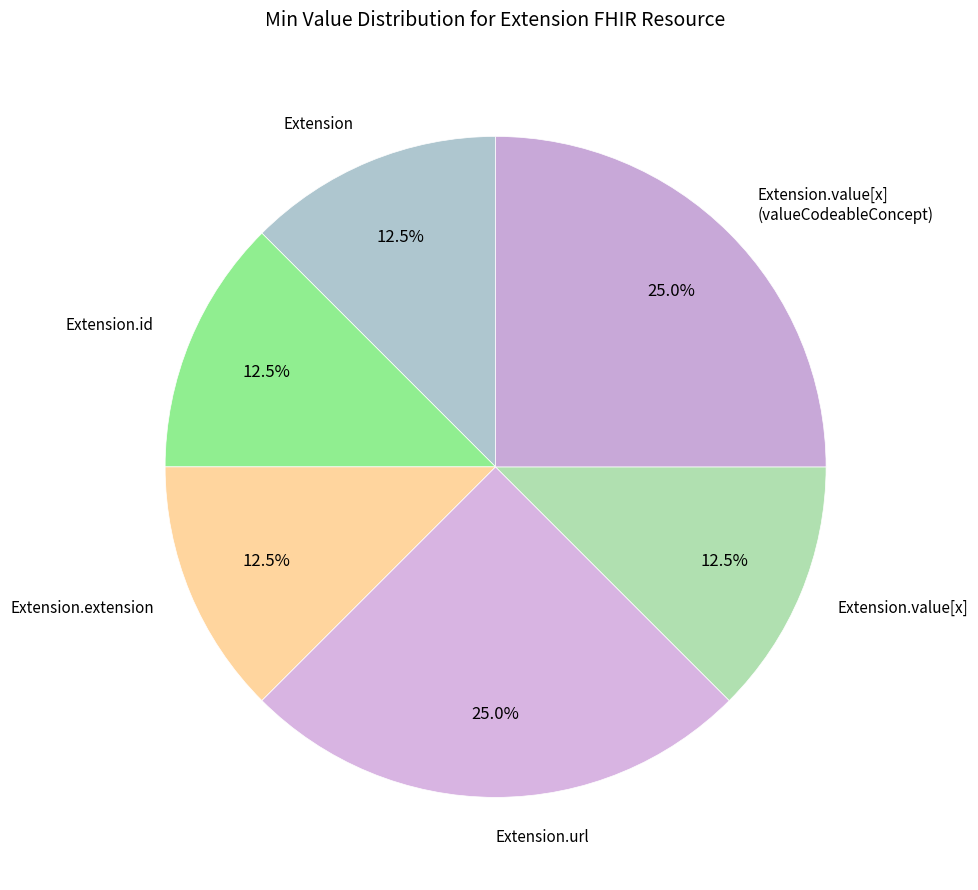

What percentage is the Extension.value[x] (valueCodeableConcept) slice, to the nearest percent?

25%